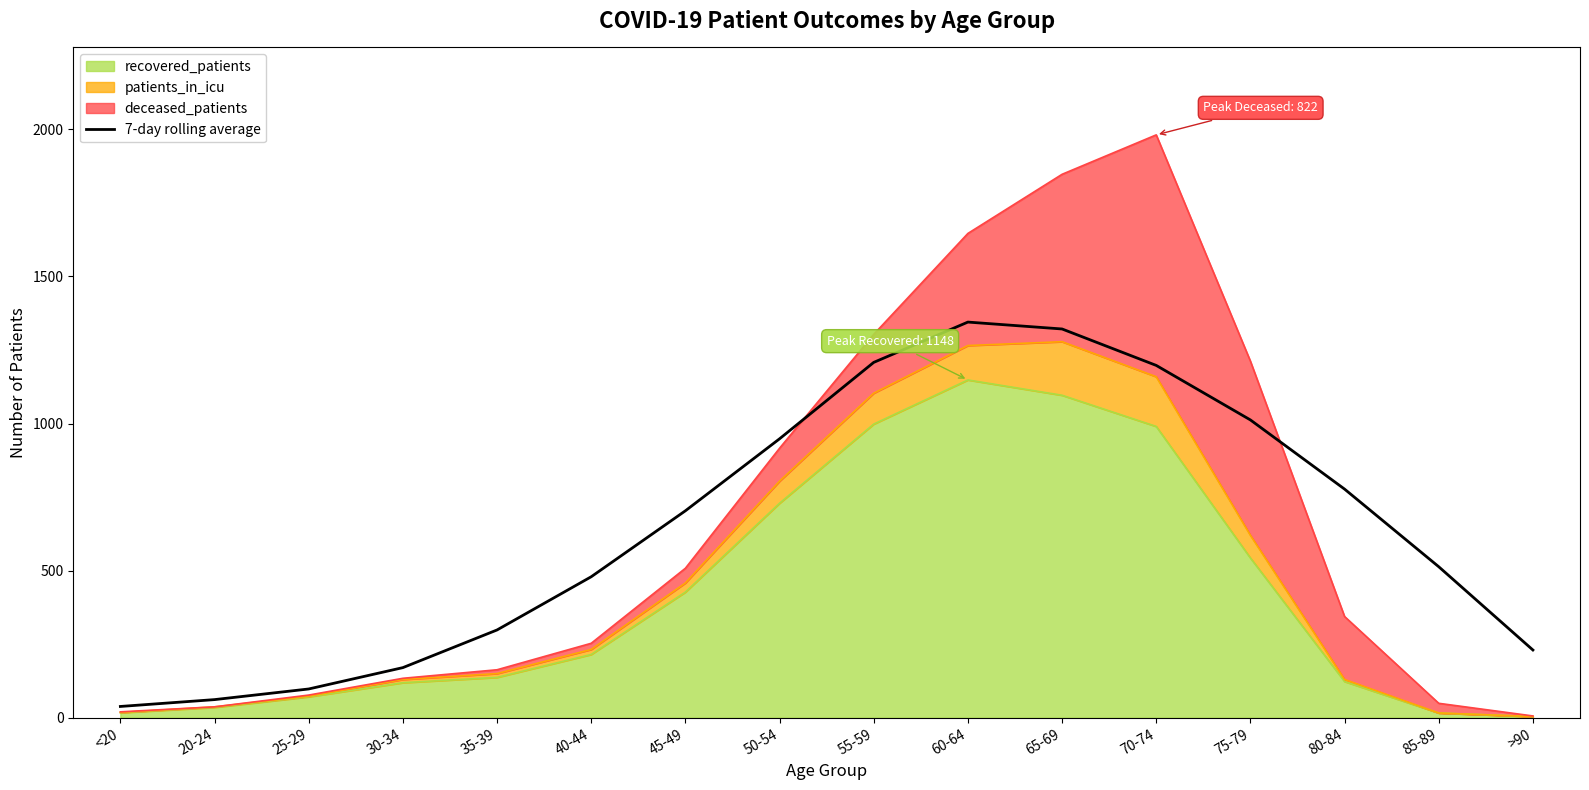

What is the label of the 6th point from the right?

65-69